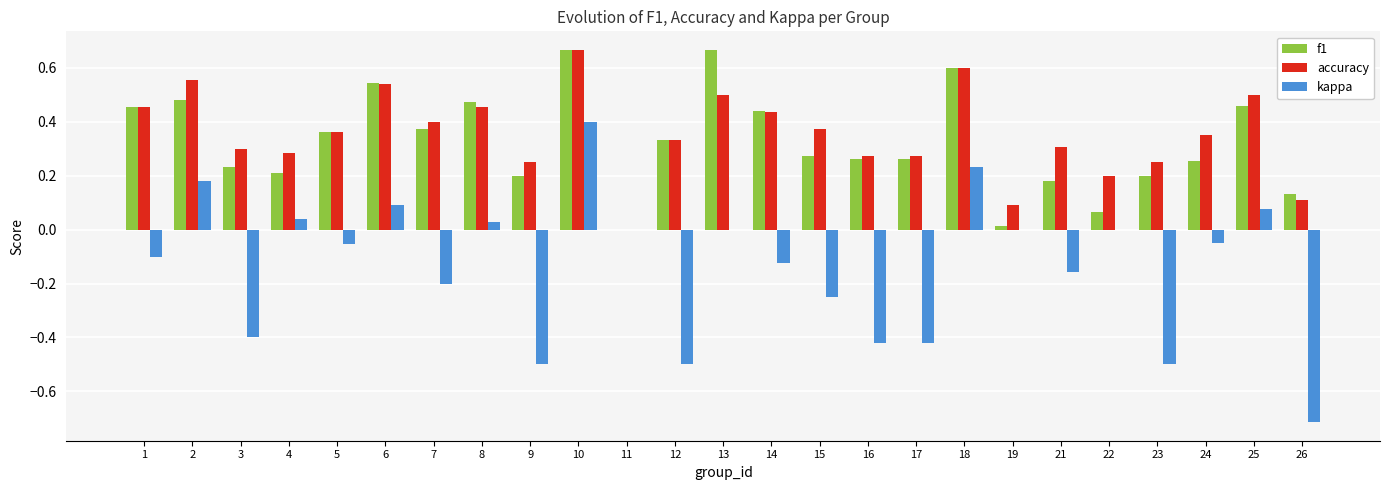

Is the value of f1 at 15 greater than the value of kappa at 16?

Yes